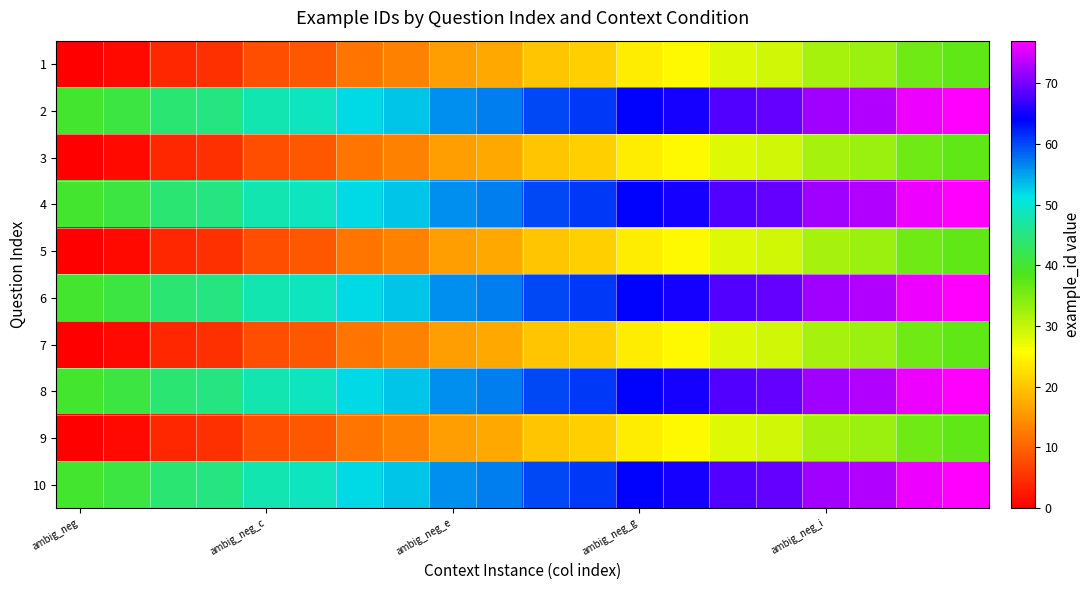

At how many categories does at least one series exceed 53?

12